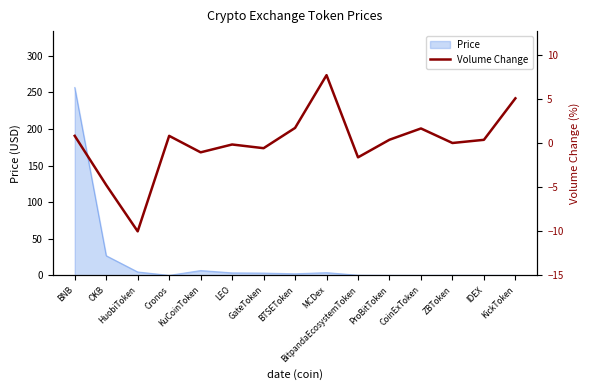

What position from the right is LEO?

10